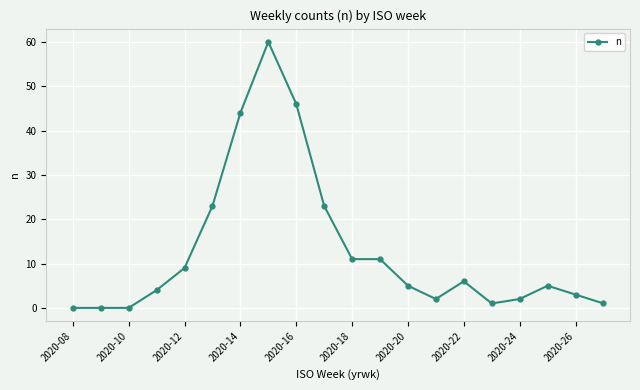

What is the difference between the maximum and minimum values?

60